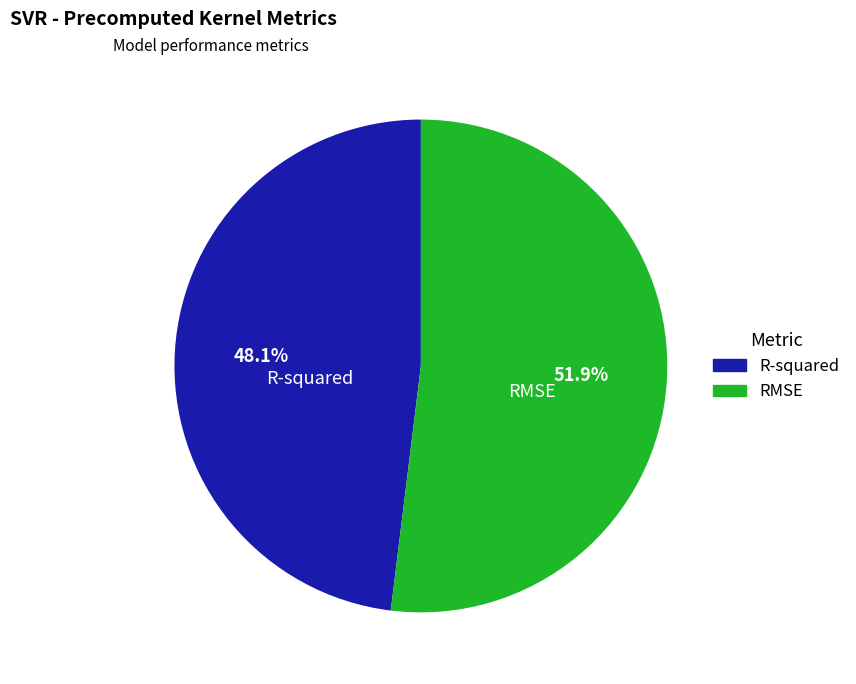

Which slice is the smallest?

R-squared